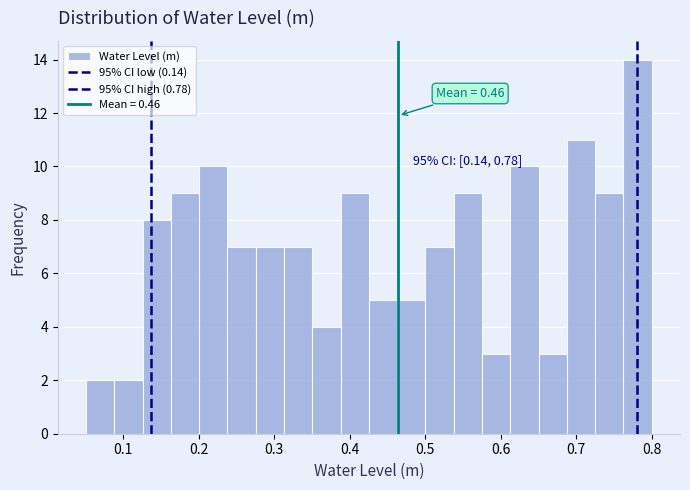

Read against the x-axis, roughly where is the centre of the tallest bar?

0.78